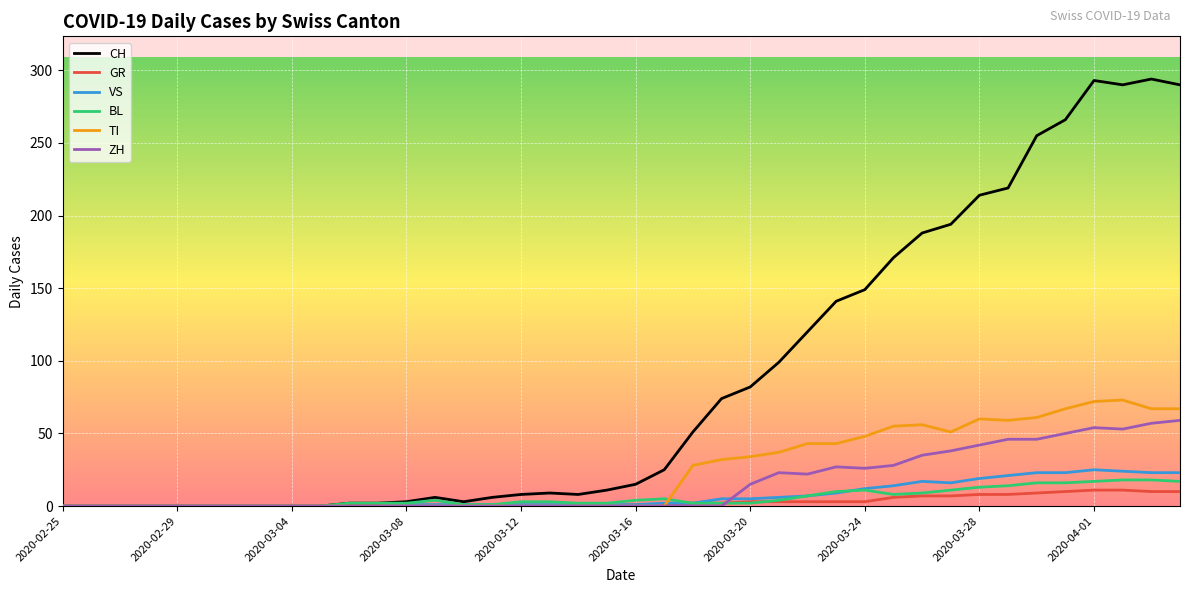

Which series has the largest range (max minus min)?

CH